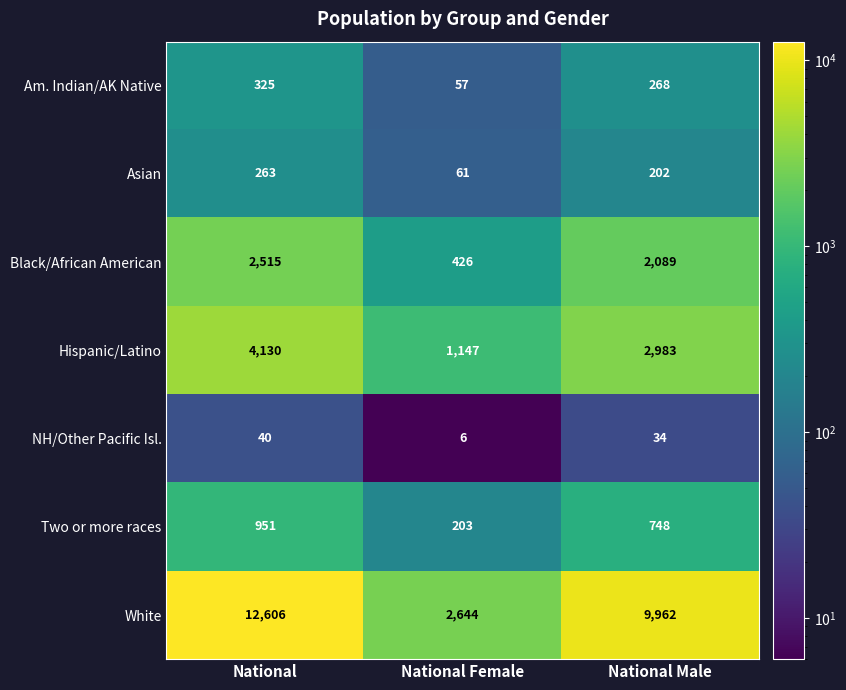

At how many categories does at least one series exceed 5484?

2